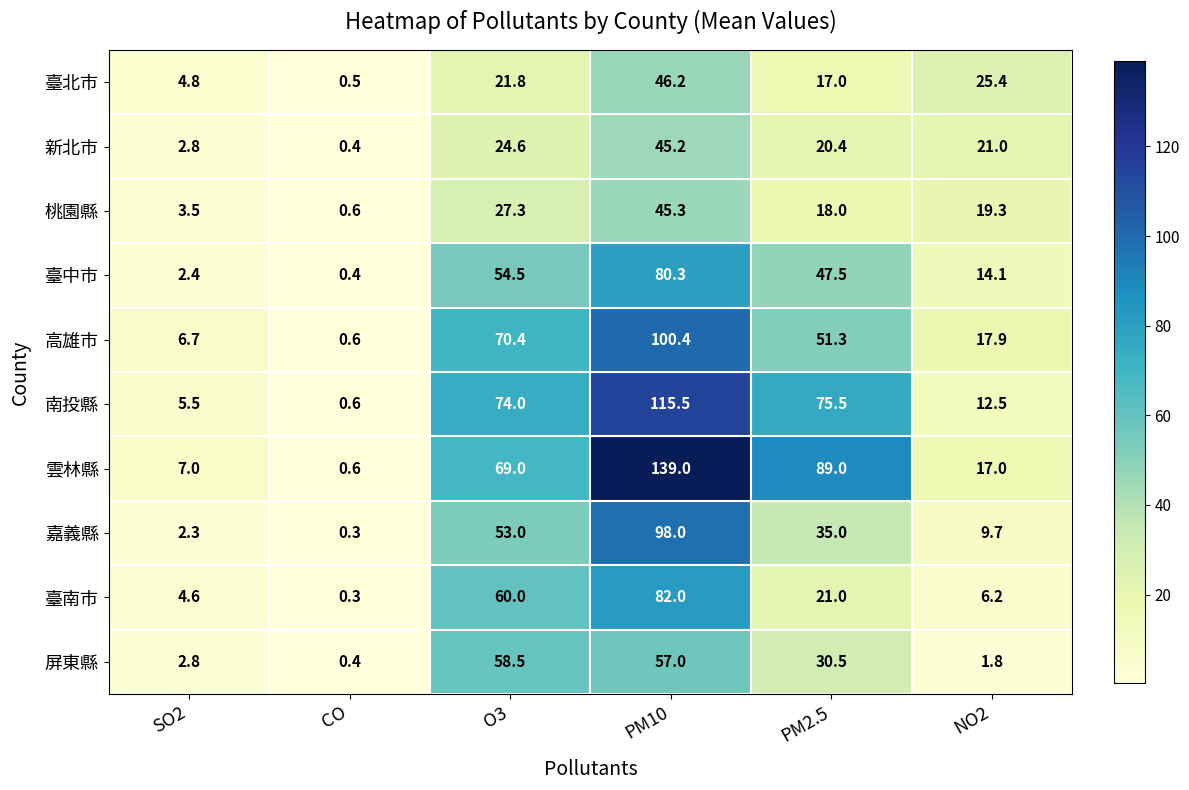

The value of 新北市 at PM10 is 45.2. True or false?

True